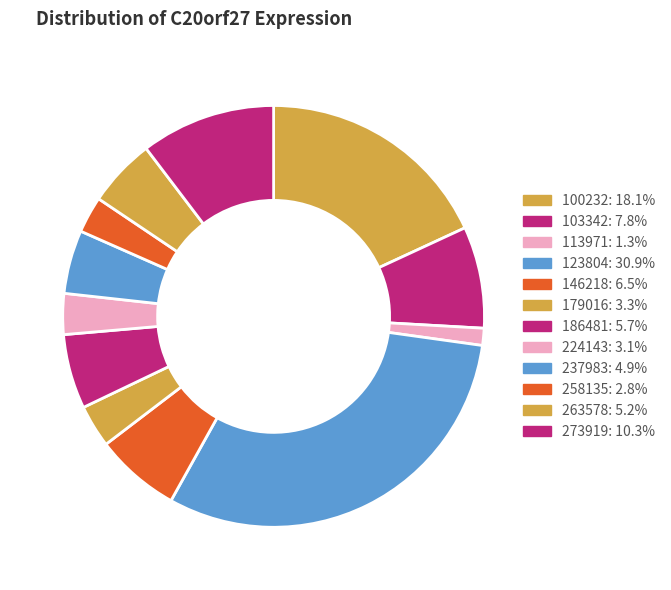

Count the number of slices in the pie.

12